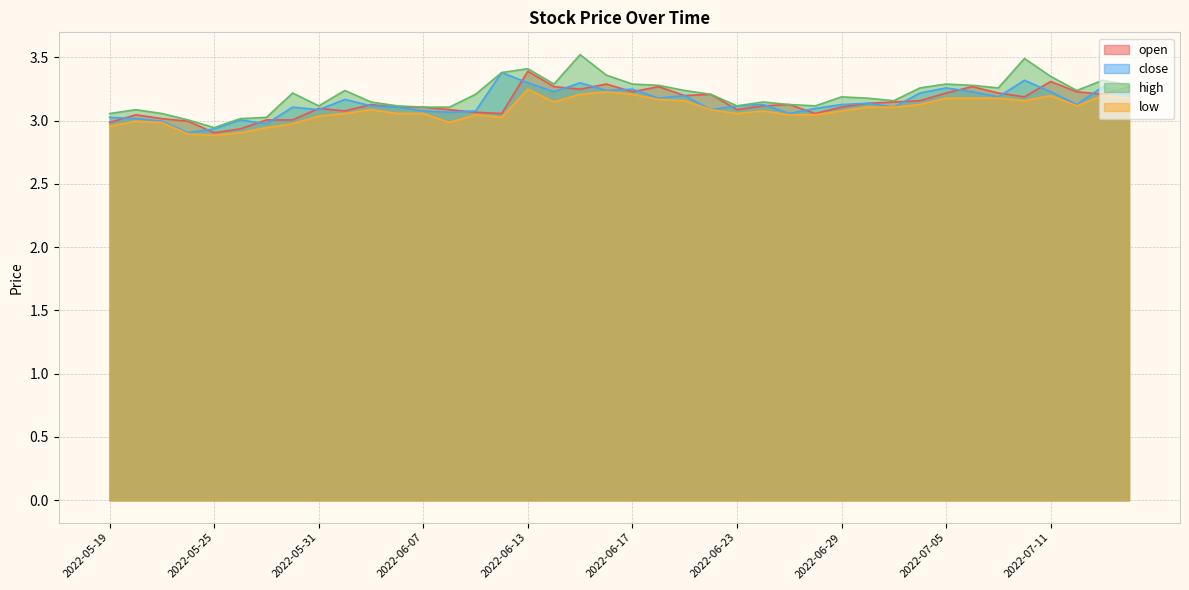

Which series has the largest total across all categories?

high